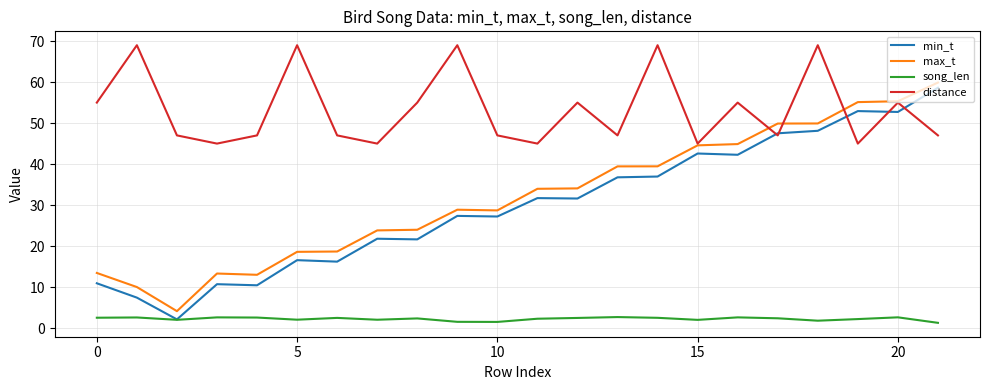

Which series has the largest total across all categories?

distance